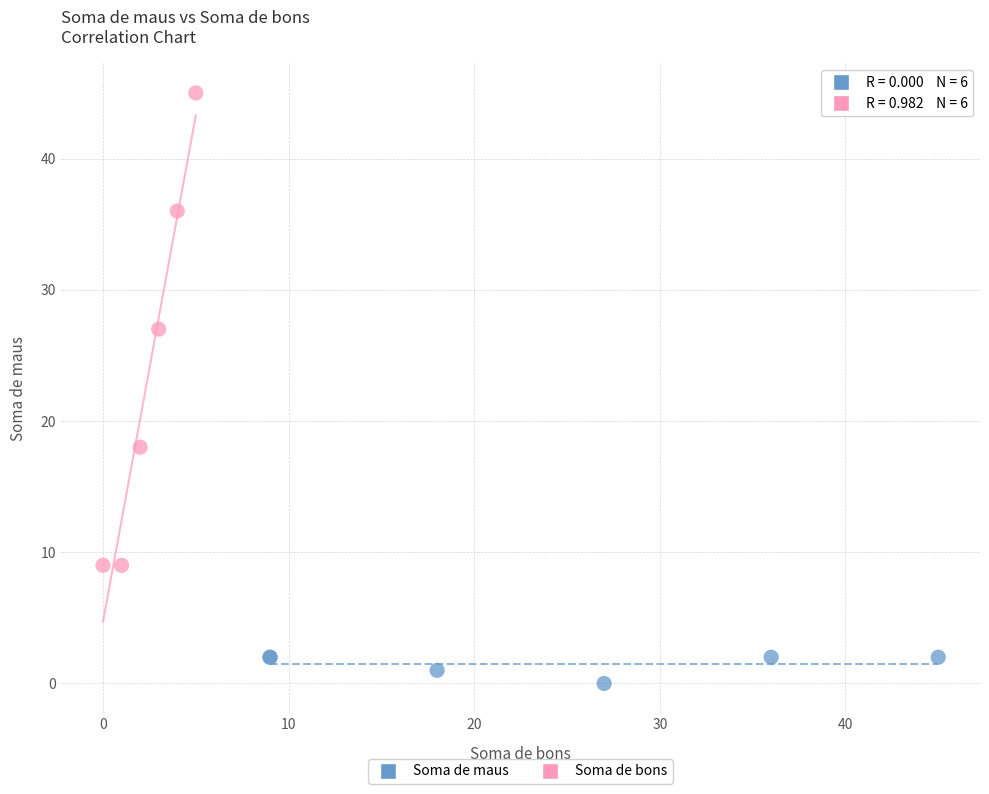

Which series contains the lowest Y value?

Soma de maus